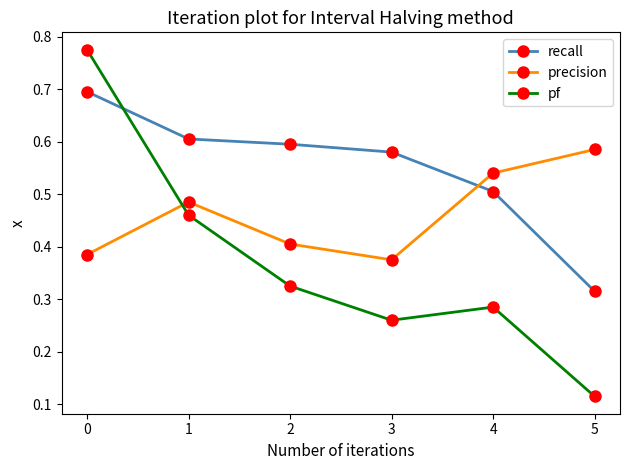

How many intersections are there between pf and recall?

1